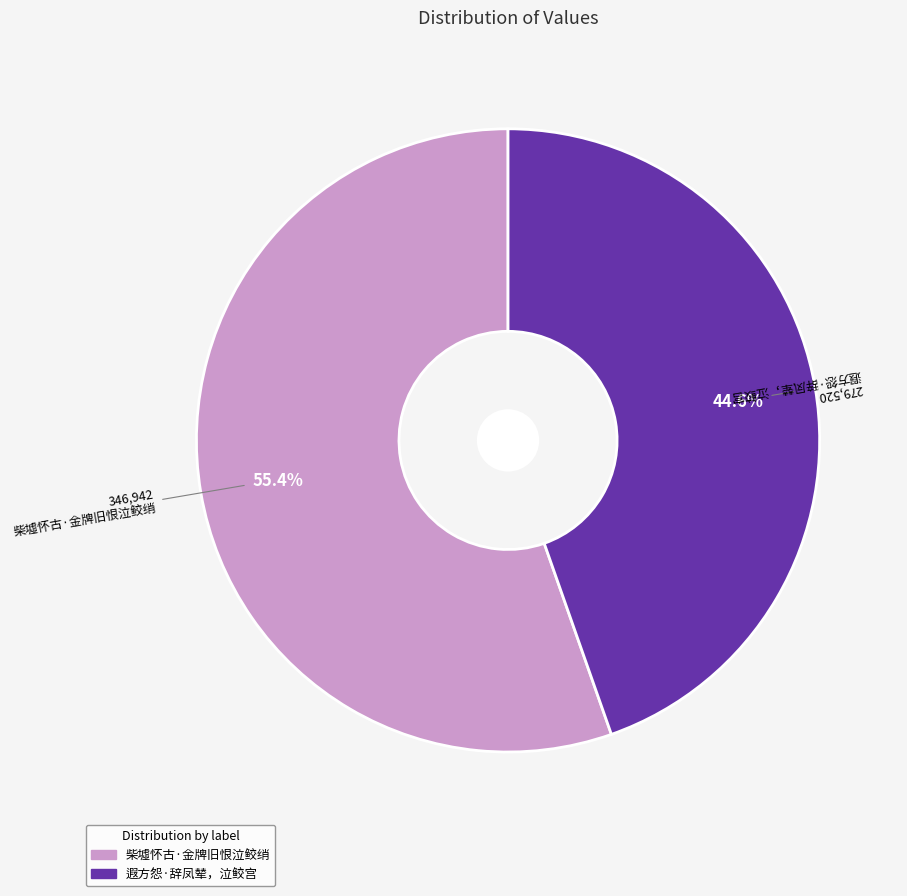

What is the ratio of the value at 遐方怨·辞凤辇，泣鲛宫 to the value at 柴墟怀古·金牌旧恨泣鲛绡?

0.8